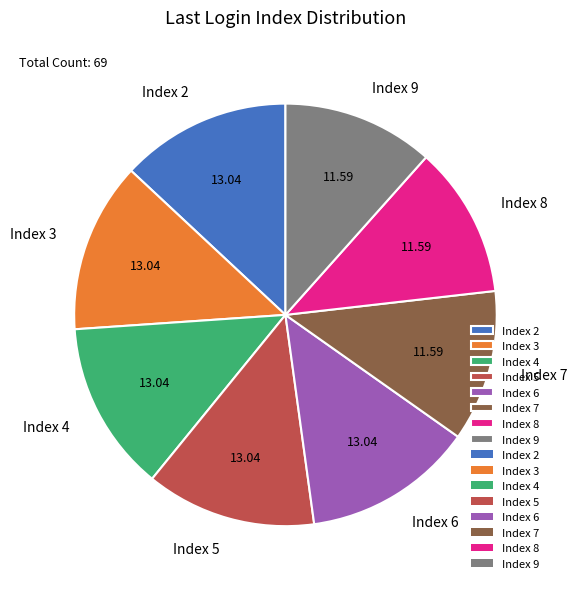

How many segments does this pie chart have?

8